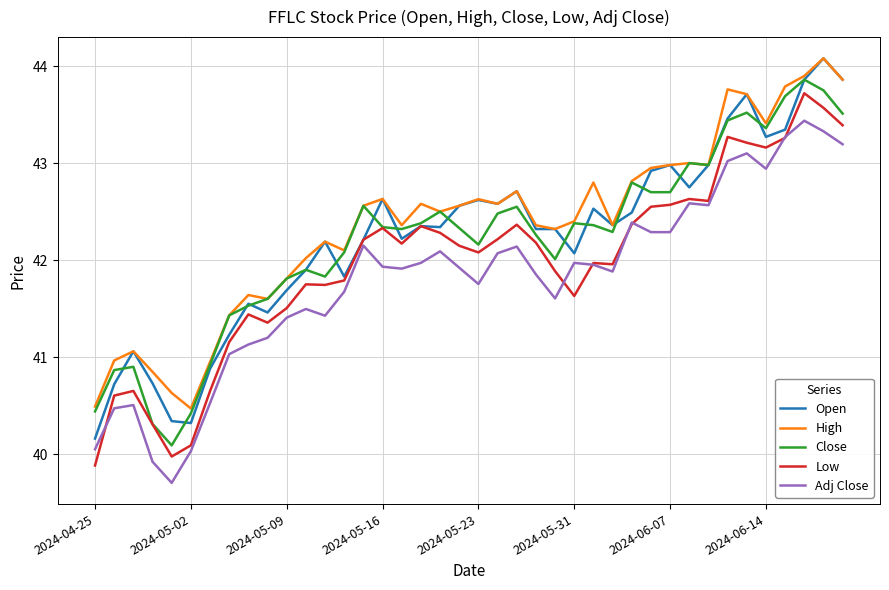

What is the greatest value displayed?

44.1